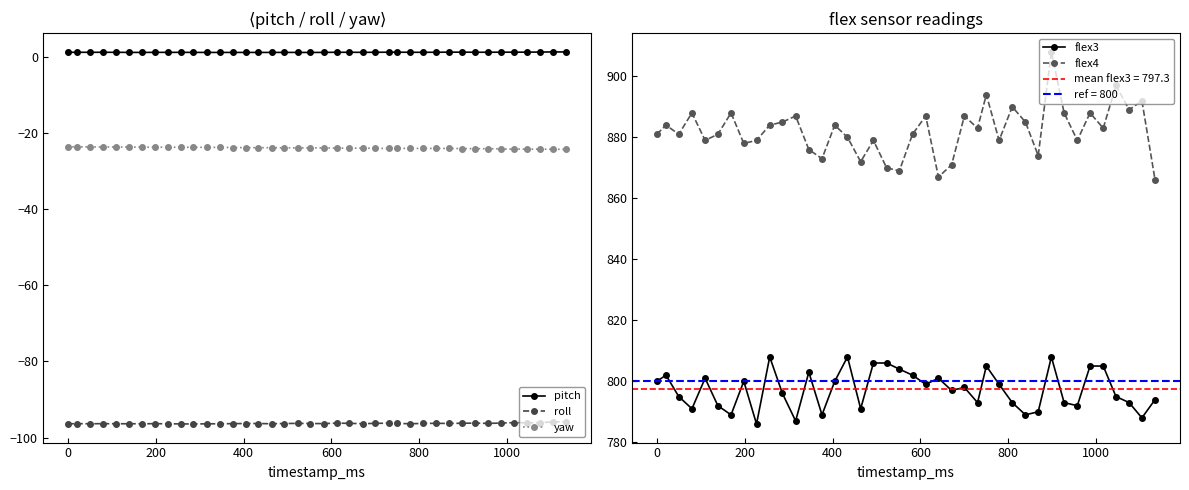

List the series in order of their peak value, lowest first.

roll, yaw, pitch, flex3, flex4